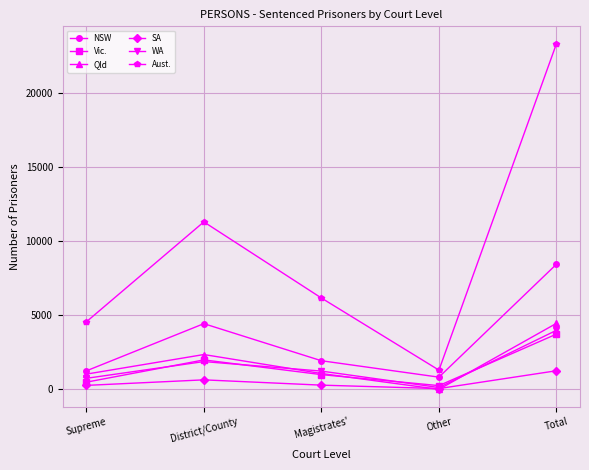

What is the average value of the Qld series?

1784